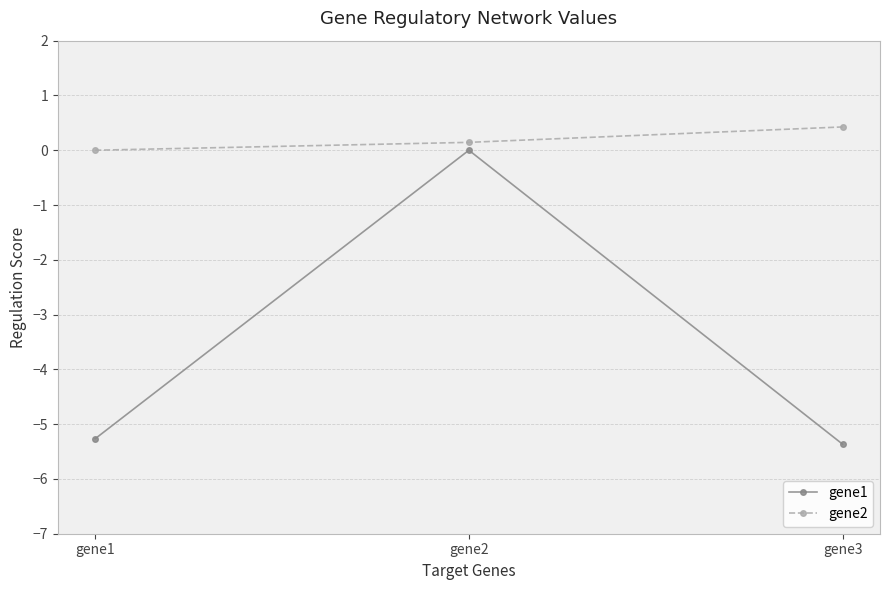

At which category is the sum across all series the highest?

gene2